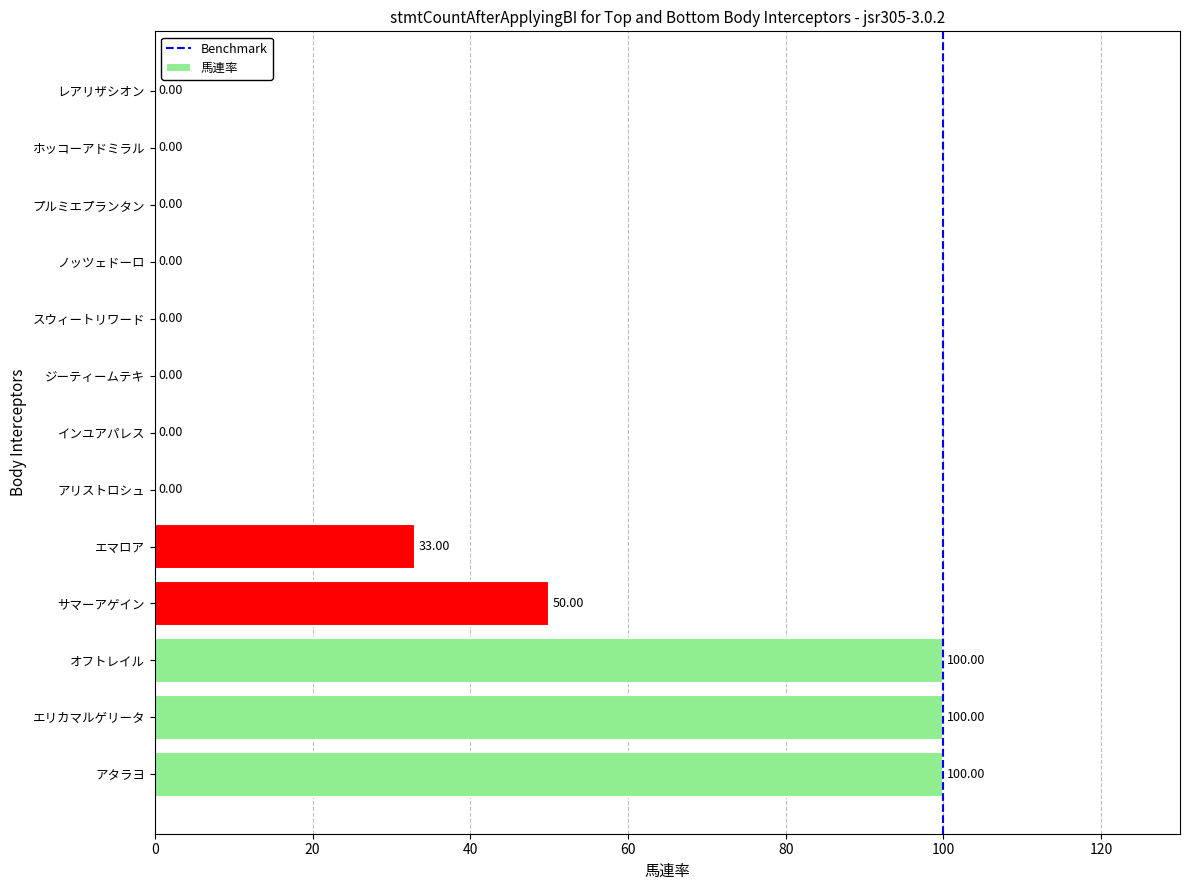

What is the sum of all values?

383